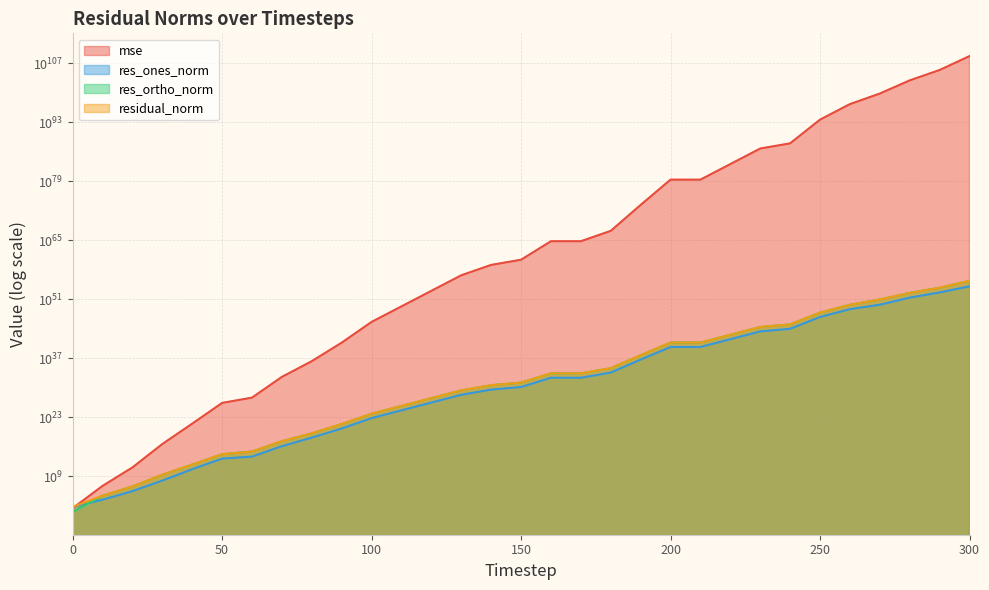

What is the minimum value shown in the chart?

3.6